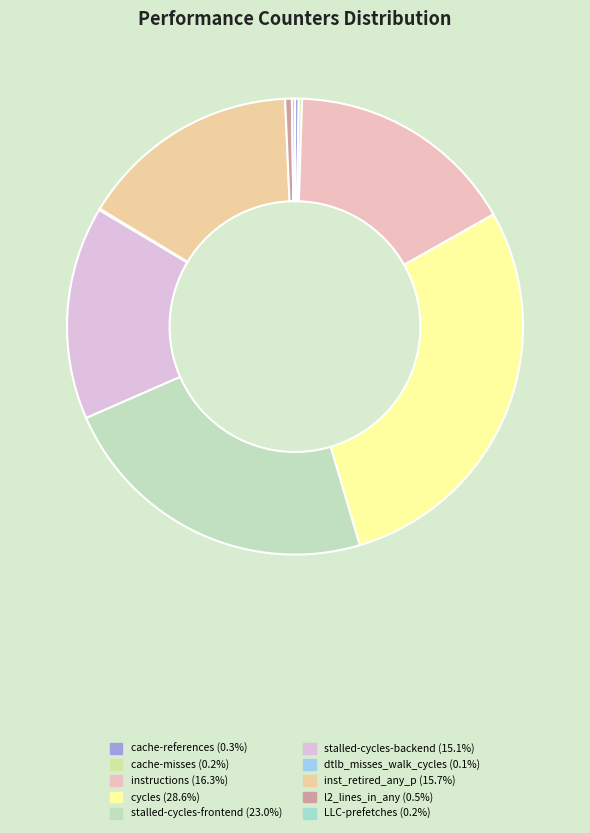

Is it true that cycles is 41% of the pie?

False